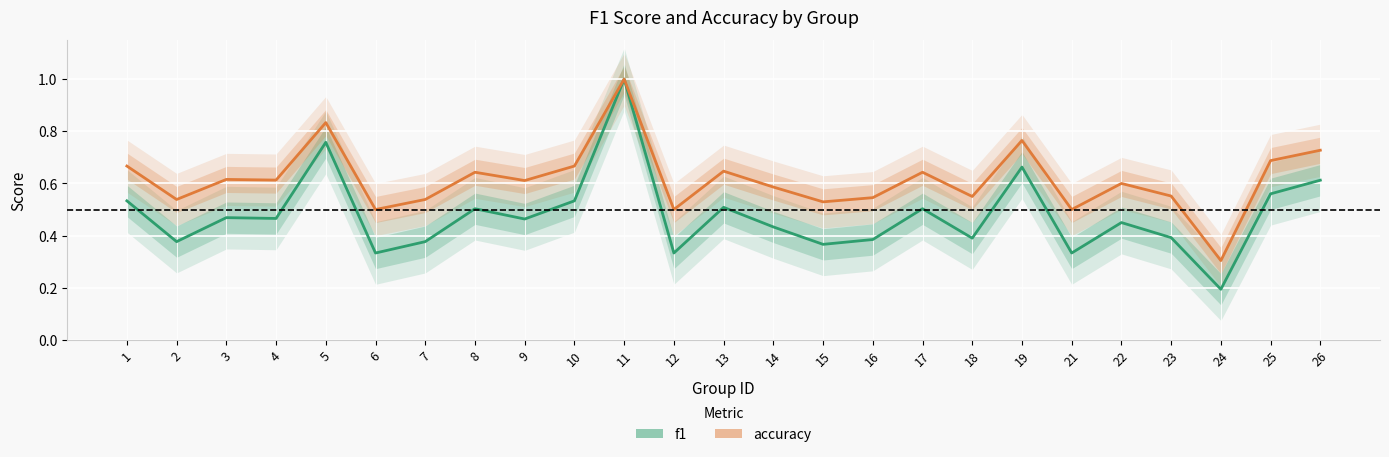

At which label does accuracy reach its minimum?

24